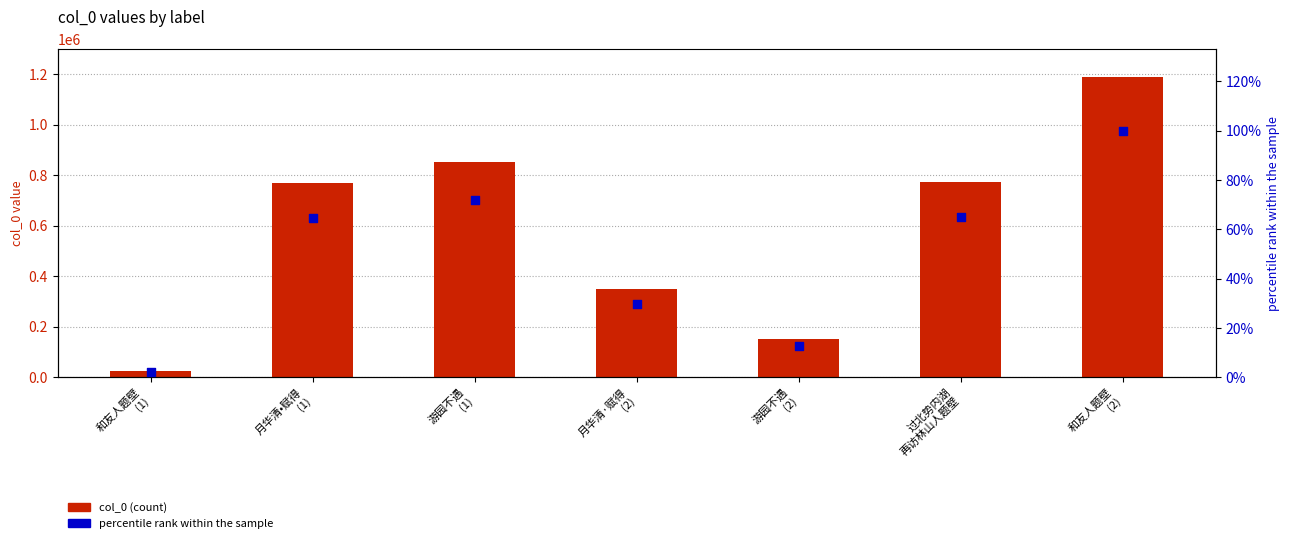

What is the total value across all series at 过北势内湖
再访林山人题壁?

772299.9